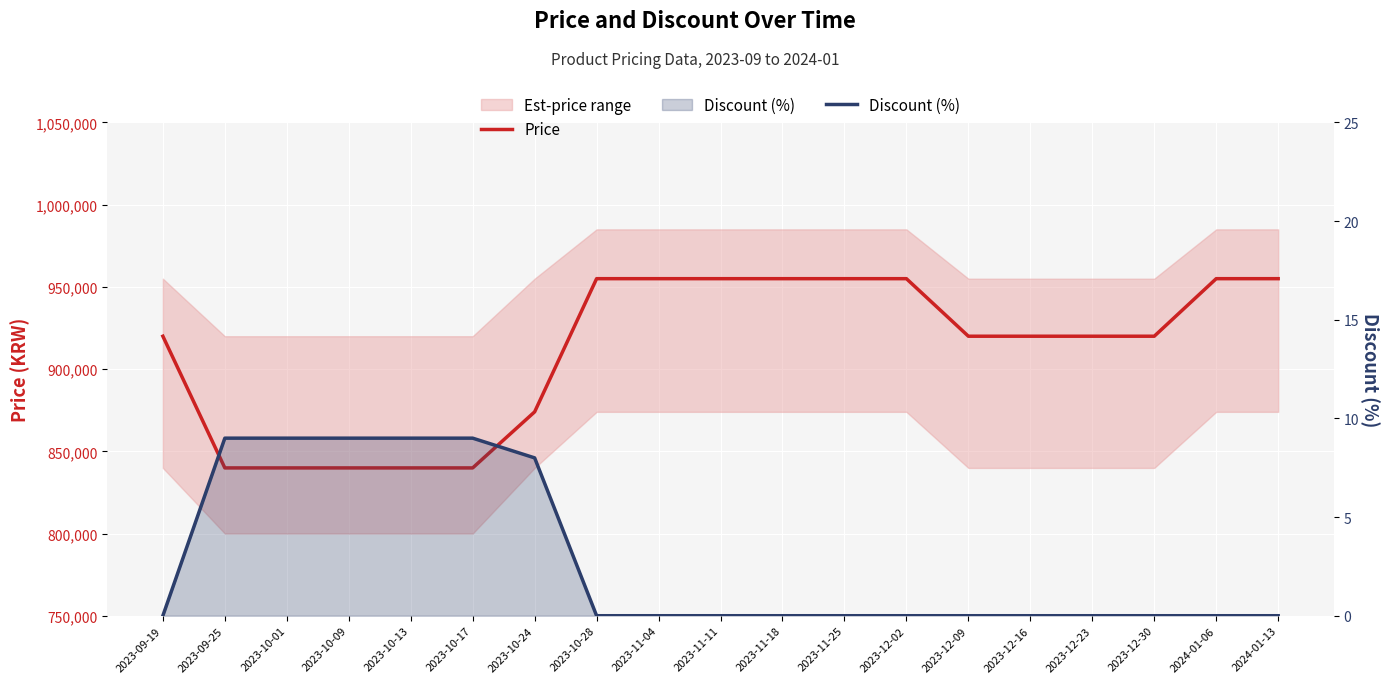

What is the spread (max minus min) of values at 2023-10-01?

839891